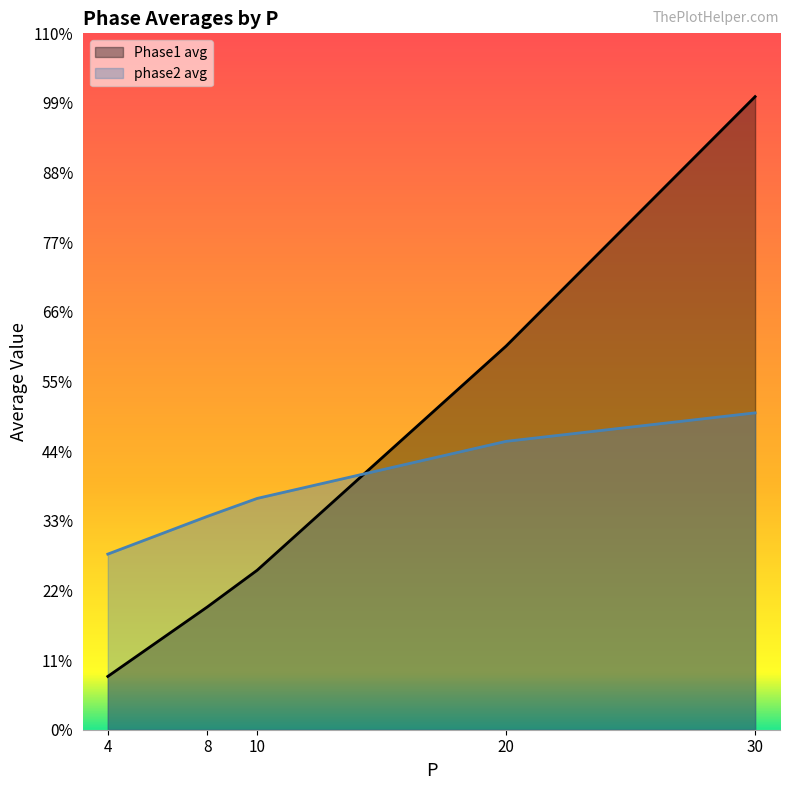

What are all the series names shown in the legend?

Phase1 avg, phase2 avg